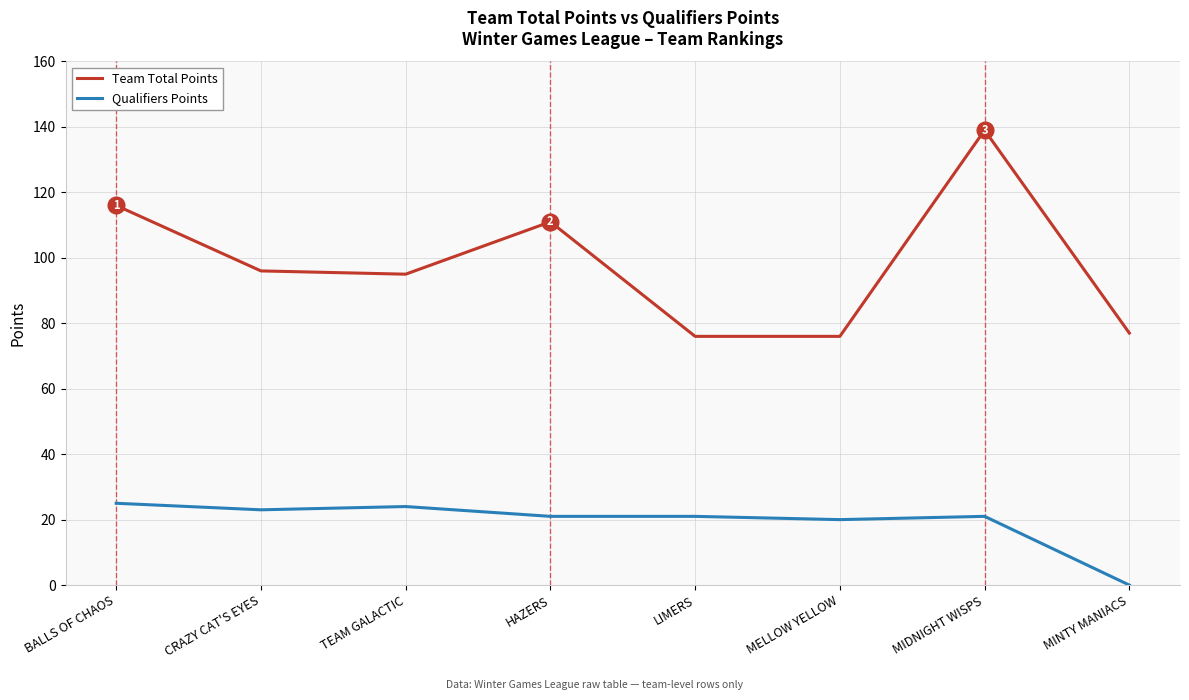

Reading left to right, extract all data points from this chart.

Team Total Points: 116	96	95	111	76	76	139	77
Qualifiers Points: 25	23	24	21	21	20	21	0